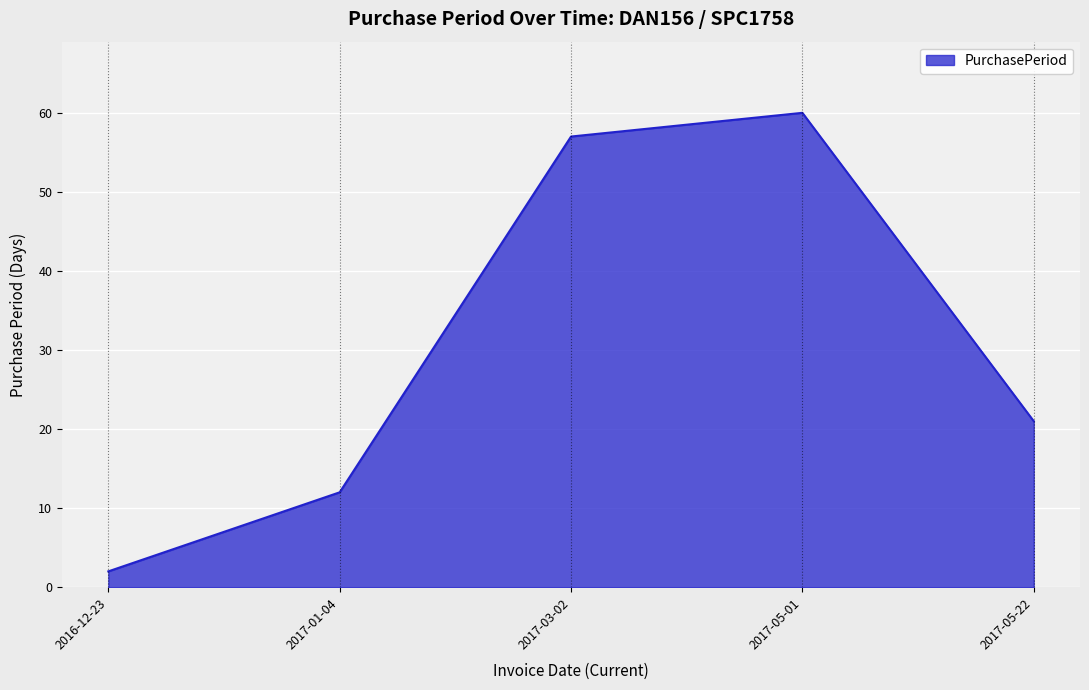

What is the ratio of the value at 2017-05-01 to the value at 2017-03-02?

1.1